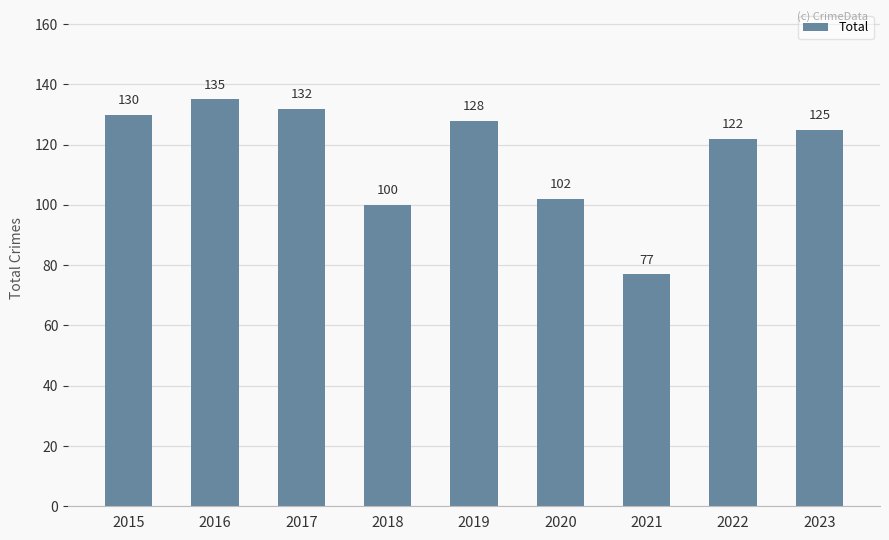

What is the change in value from 2016 to 2022?

-13